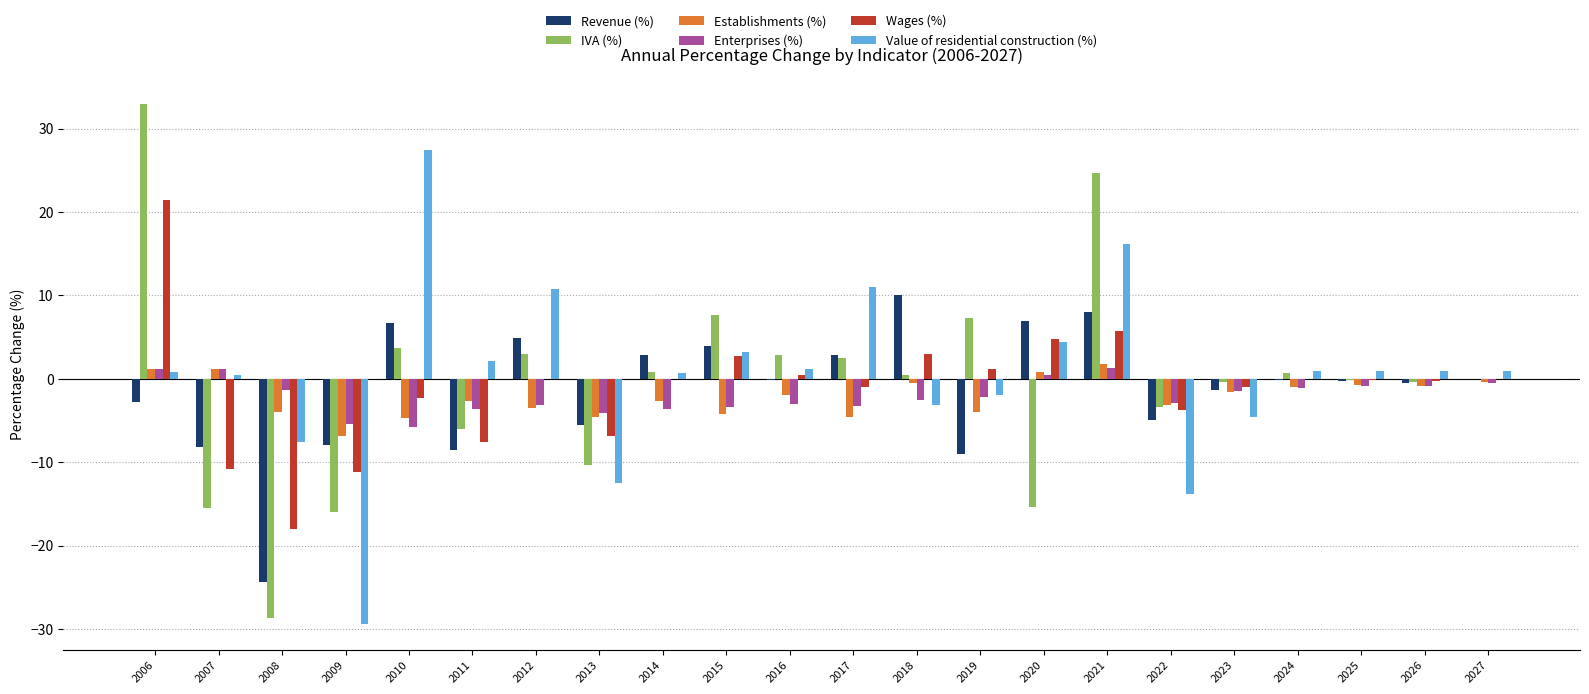

Which series changed the most between 2023 and 2026?

Value of residential construction (%)